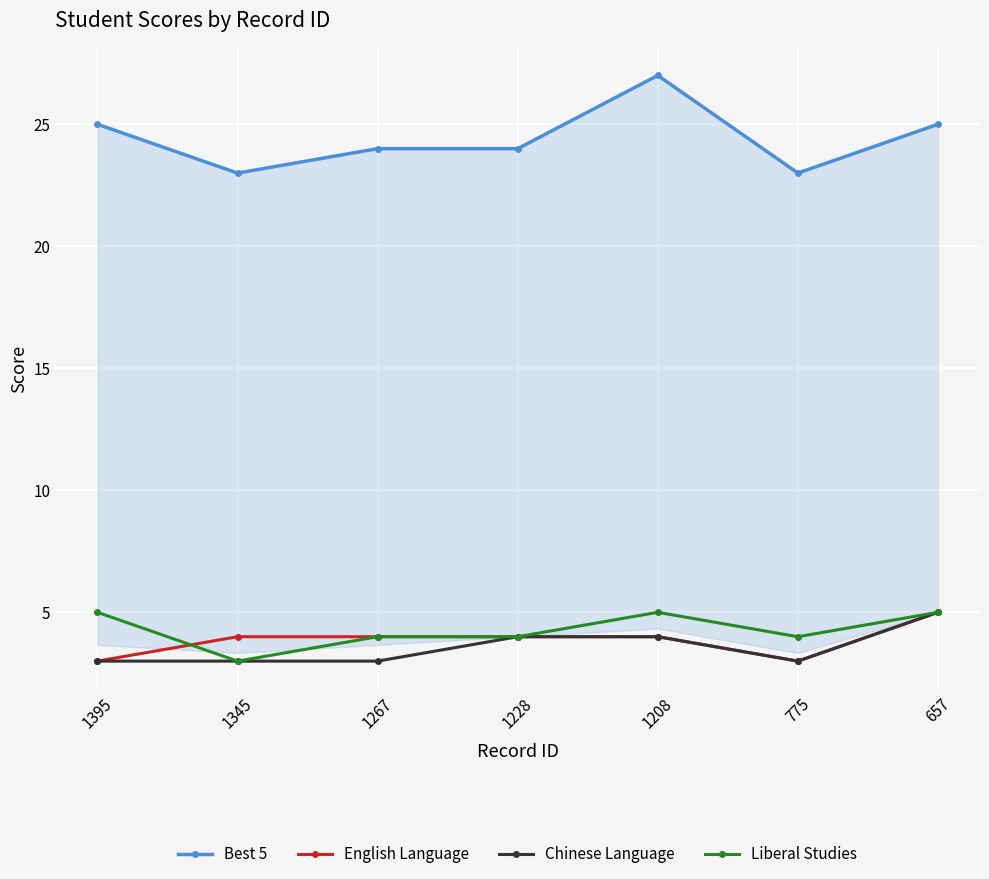

True or false: English Language has a value of 2 at 1395.

False